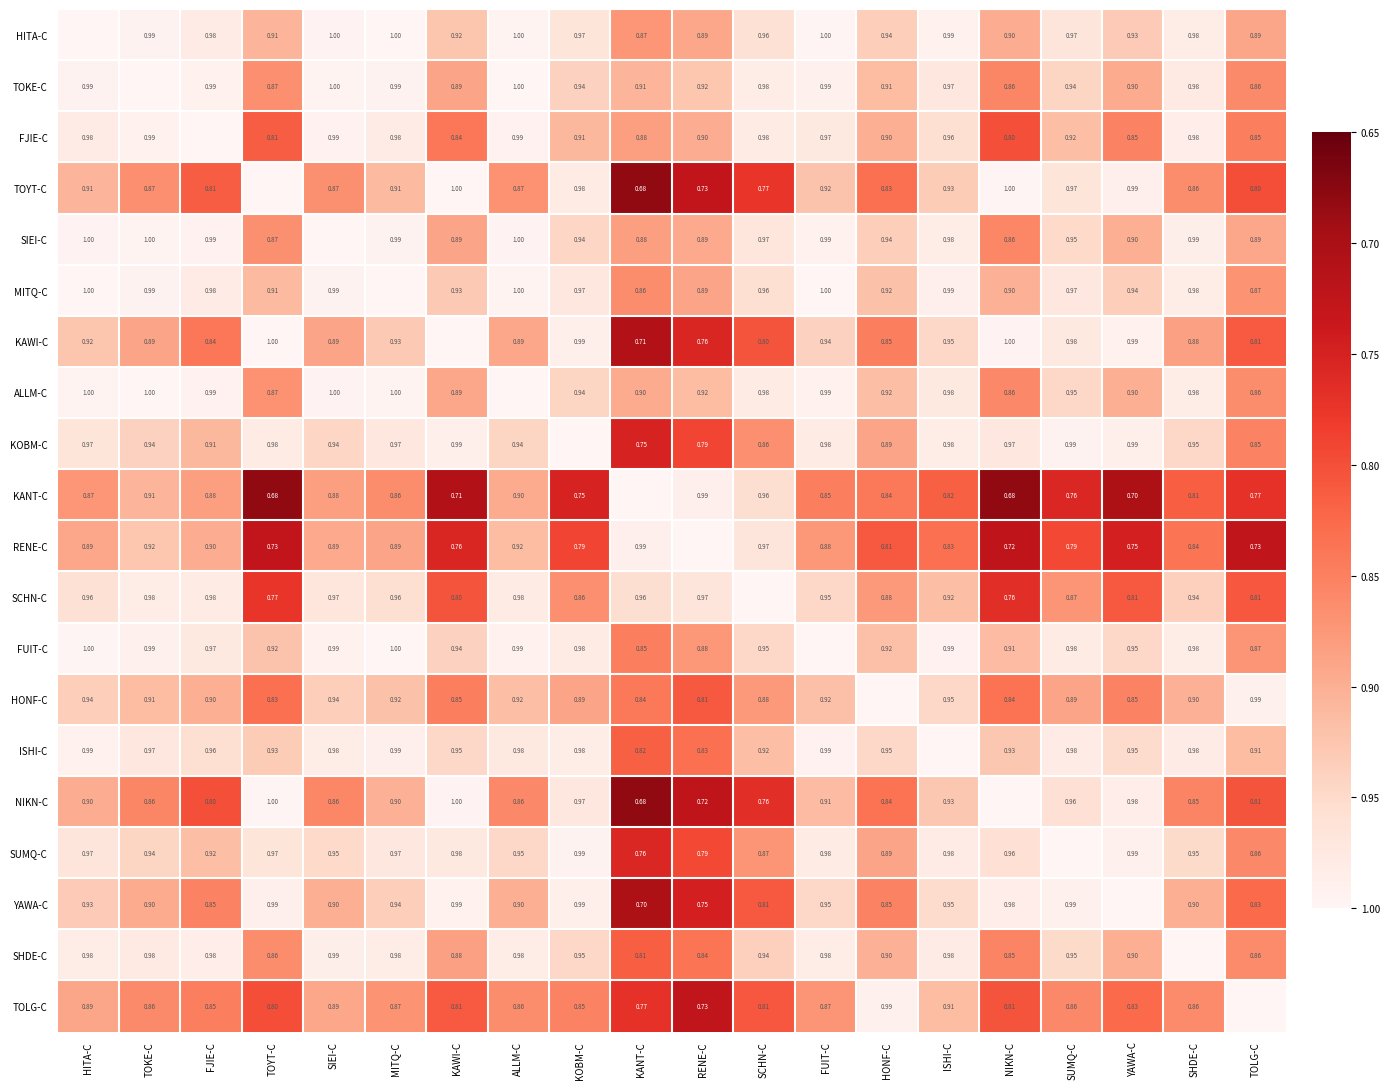

The value of ALLM-C at KOBM-C is 0.0. True or false?

False